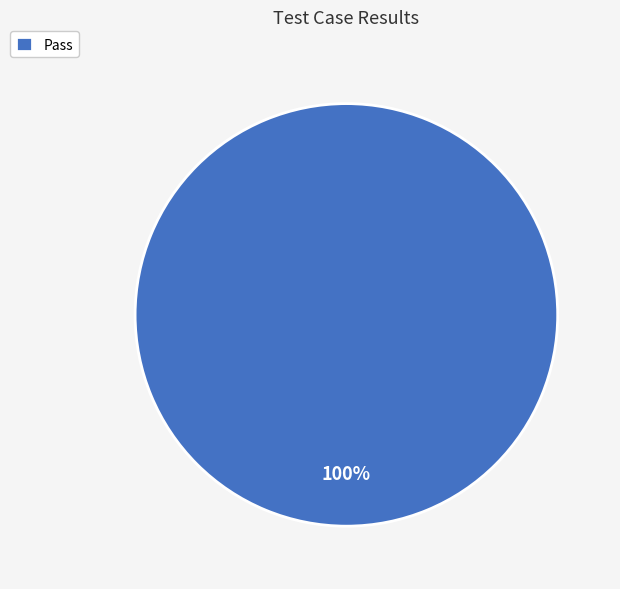

Rank the categories by value from highest to lowest.

Pass